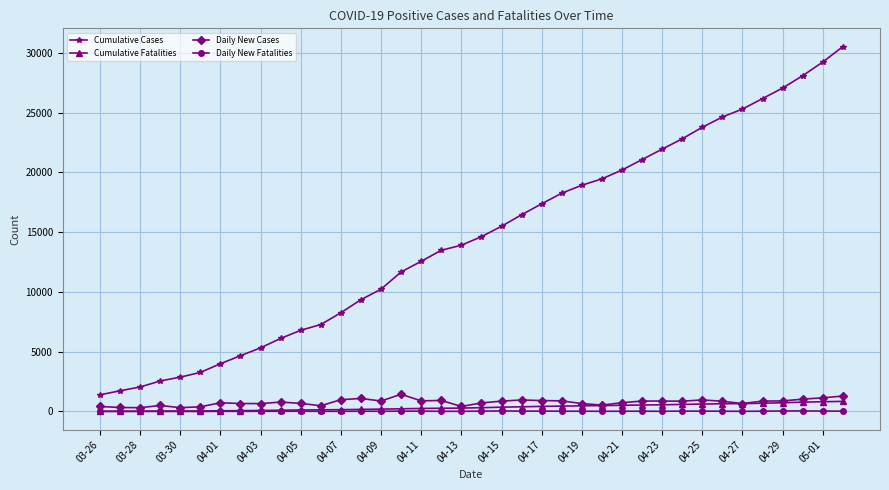

True or false: Cumulative Fatalities and Cumulative Cases cross at least once.

False